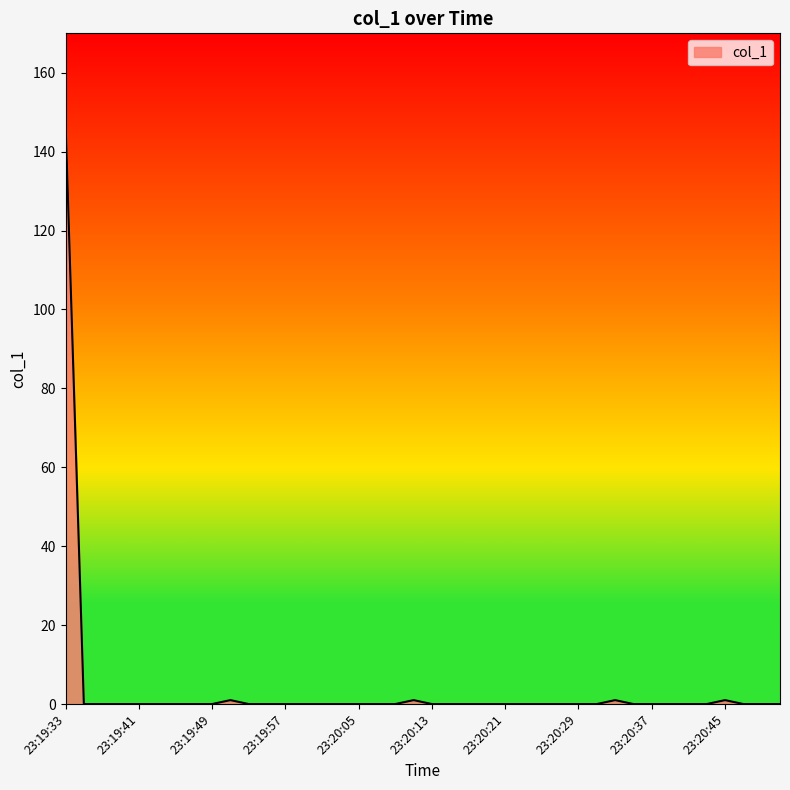

What is the difference between the maximum and minimum values?

147.8